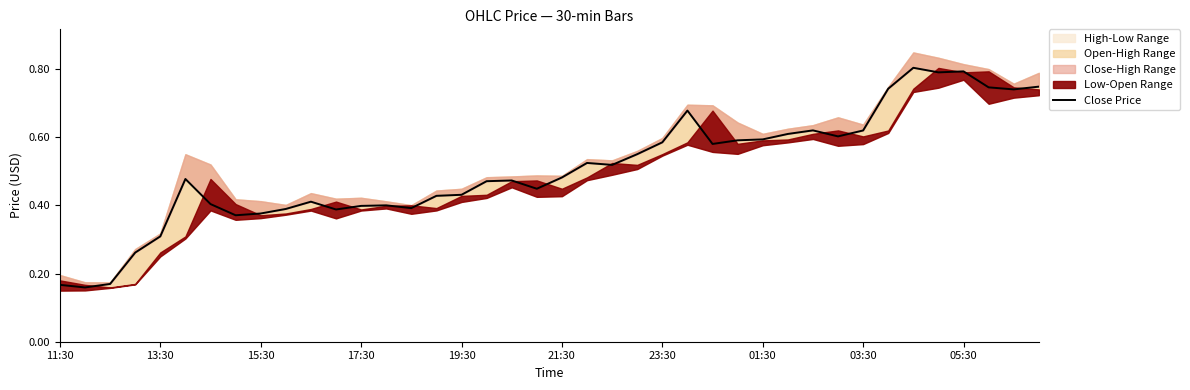

Reading left to right, what are all the values shown in this chart?

0.2	0.2	0.2	0.3	0.3	0.5	0.4	0.4	0.4	0.4	0.4	0.4	0.4	0.4	0.4	0.4	0.4	0.5	0.5	0.4	0.5	0.5	0.5	0.6	0.6	0.7	0.6	0.6	0.6	0.6	0.6	0.6	0.6	0.7	0.8	0.8	0.8	0.7	0.7	0.7